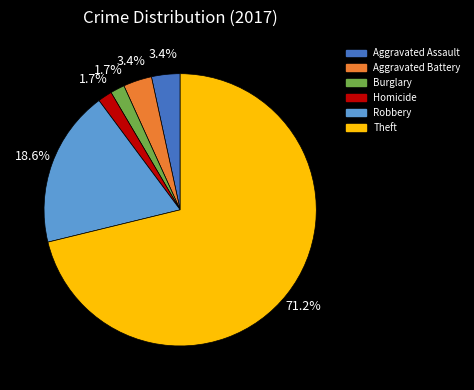

How many slices are in this pie chart?

6